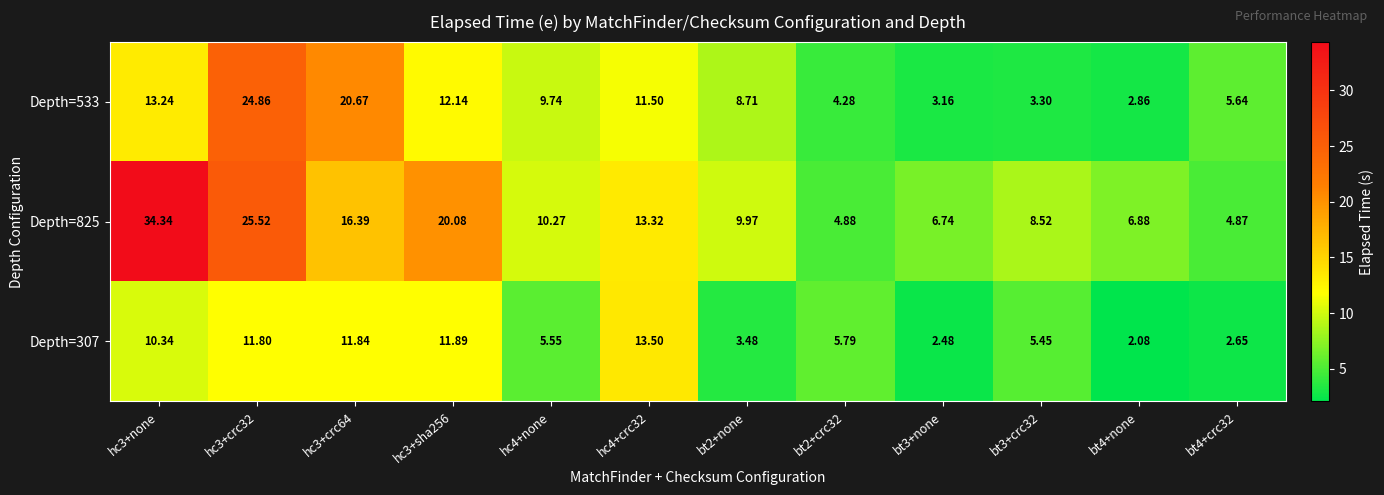

Is the value of Depth=533 at bt2+crc32 greater than the value of Depth=307 at hc3+none?

No